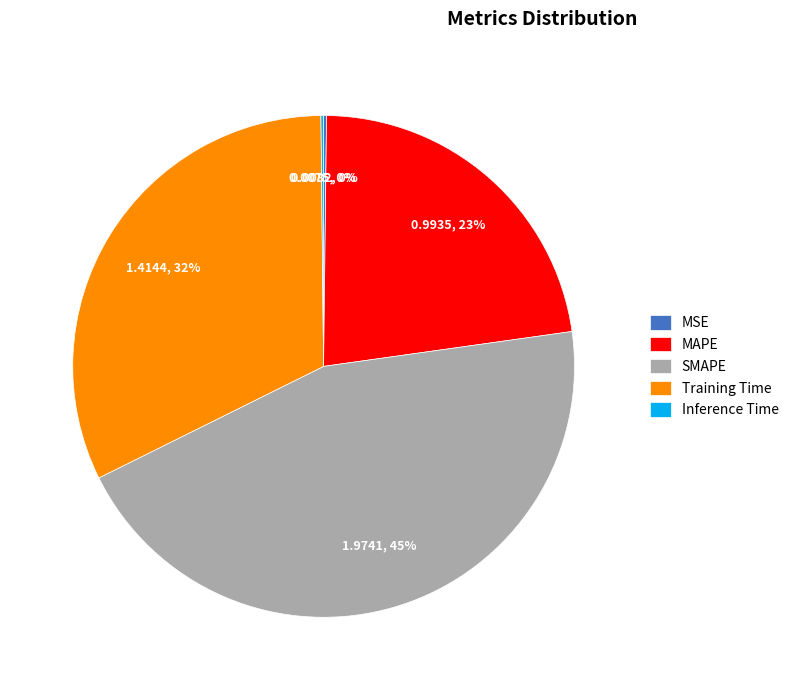

Do SMAPE and Training Time together represent more than half of the pie?

Yes